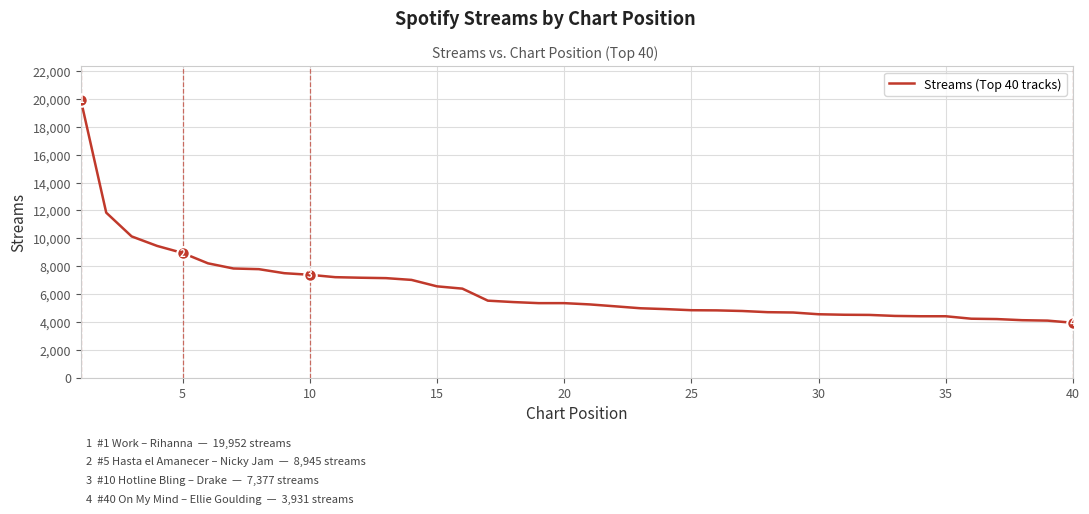

What is the difference between the maximum and minimum values?

16021